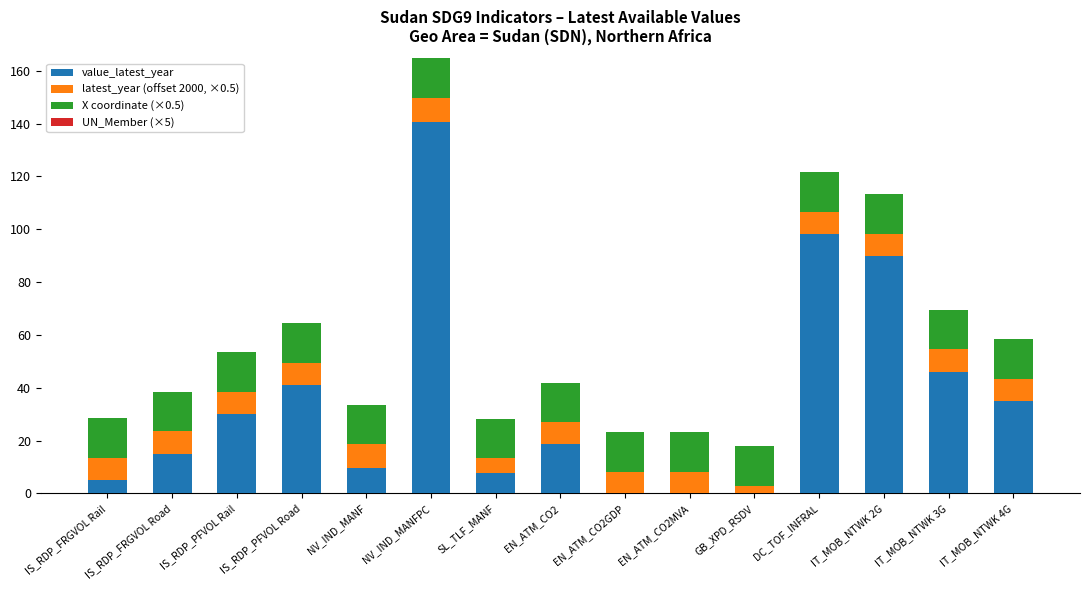

Where is value_latest_year nearest to the value 70?

IT_MOB_NTWK 2G